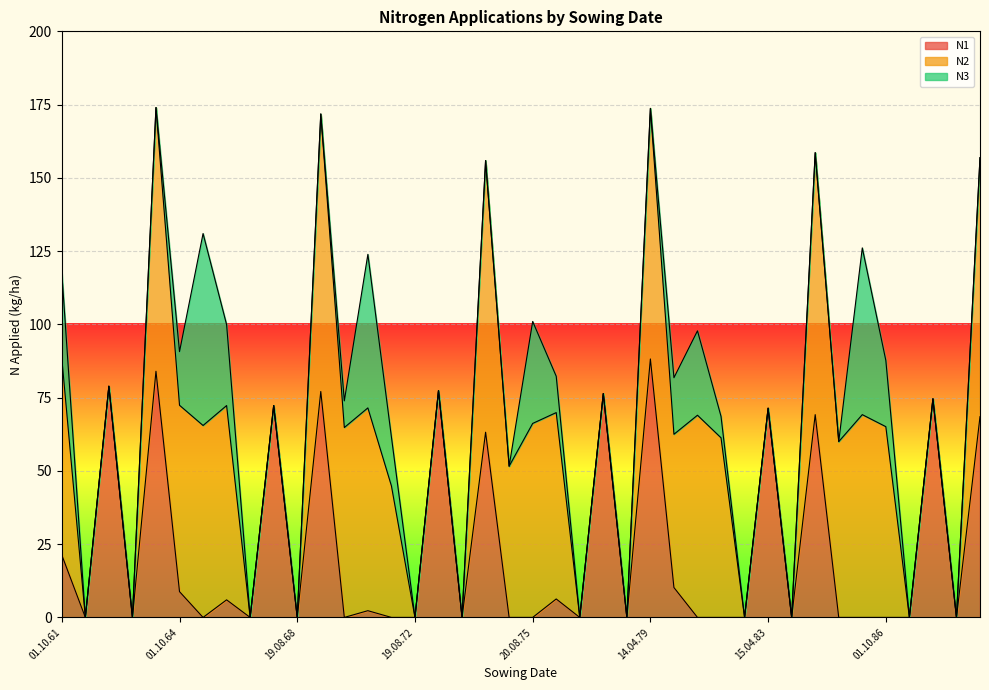

Which series has the largest total across all categories?

N2